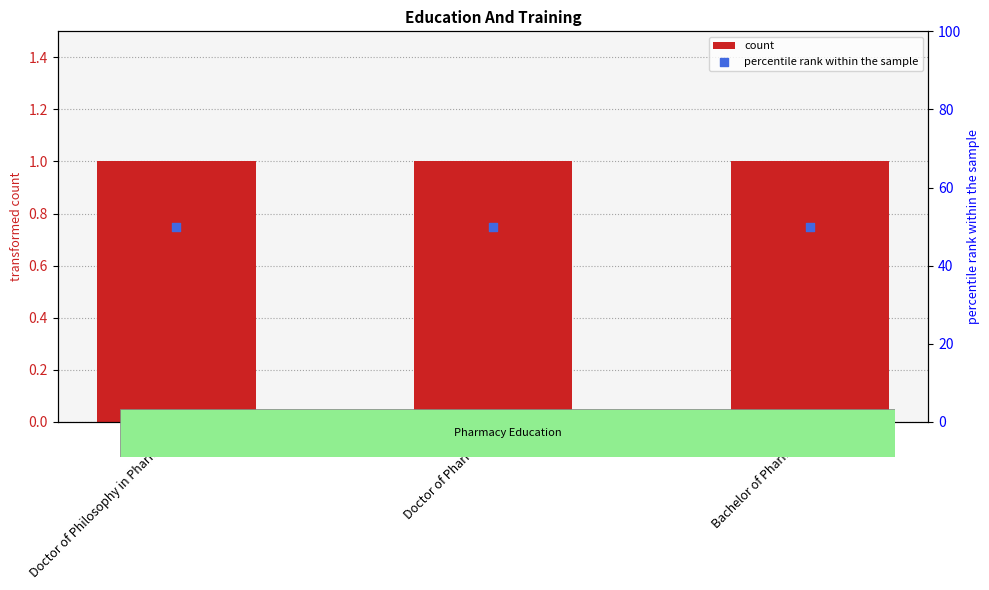

Which series reaches the minimum Y coordinate?

count